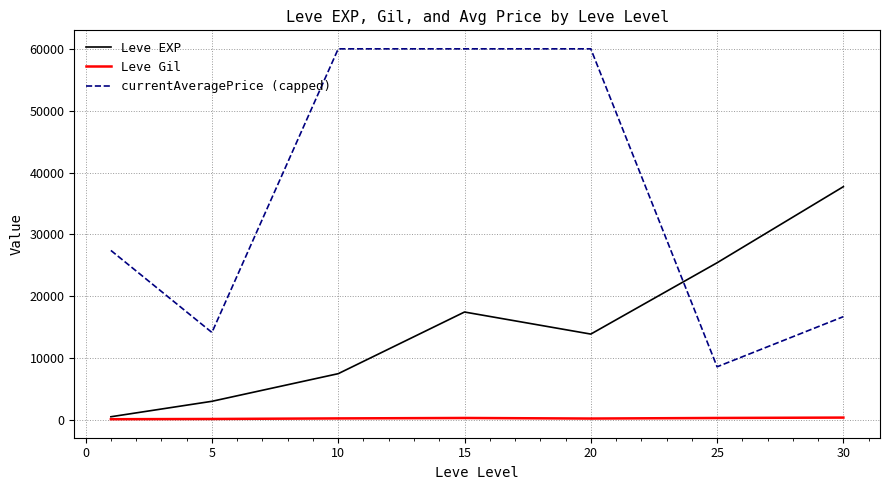

Rank the series by their maximum value, from lowest to highest.

Leve Gil, Leve EXP, currentAveragePrice (capped)